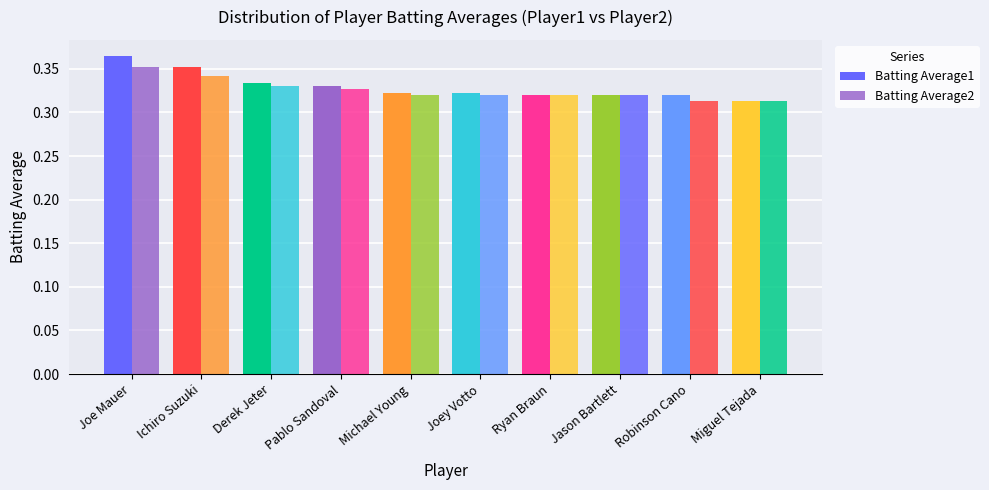

How many series are shown in this chart?

2